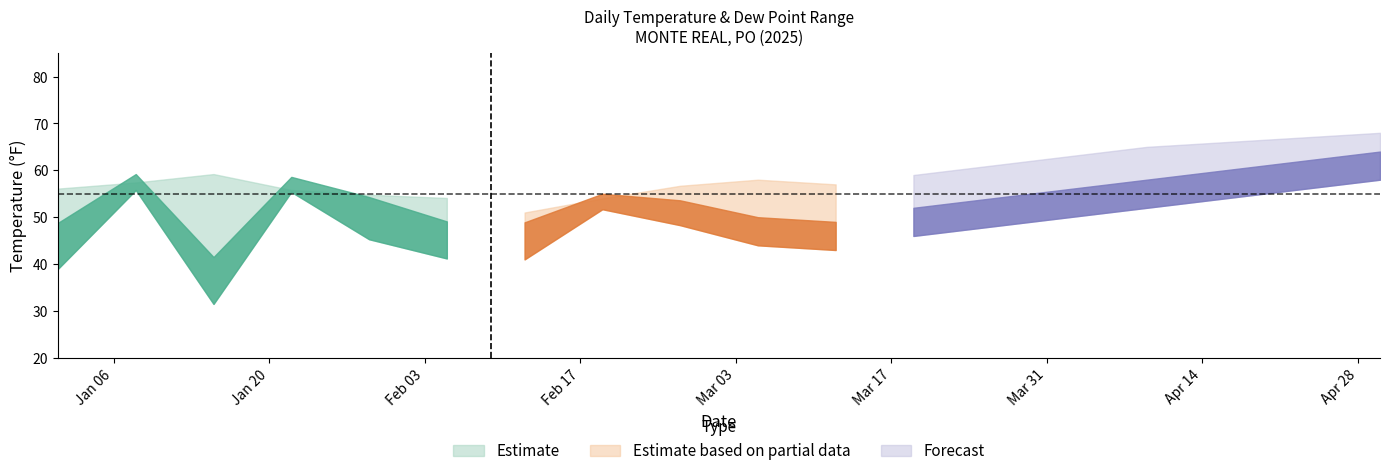

Which label corresponds to the smallest value in the chart?

2025-01-15